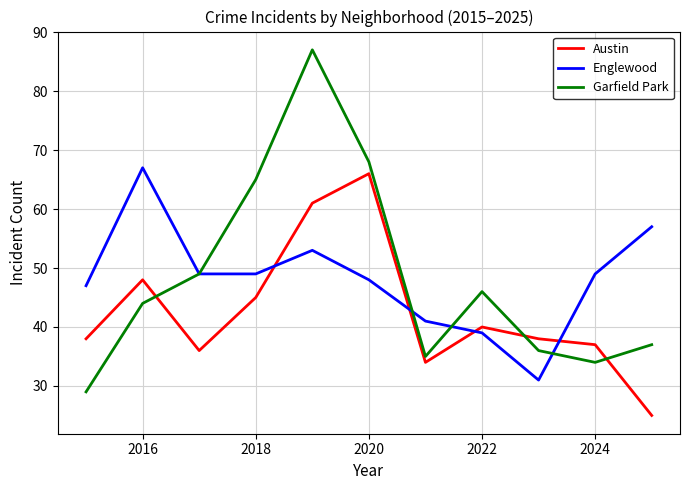

Which series has the largest range (max minus min)?

Garfield Park